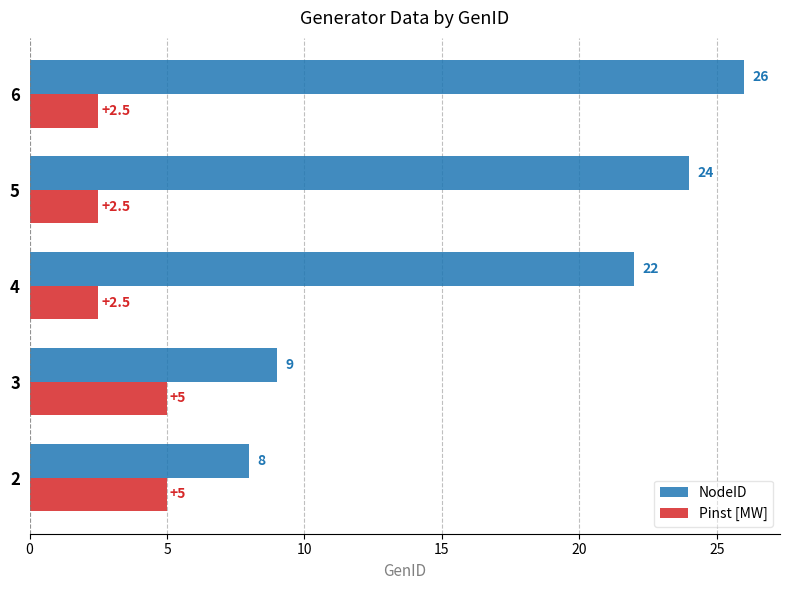

Which category has the highest value in the NodeID series?

6